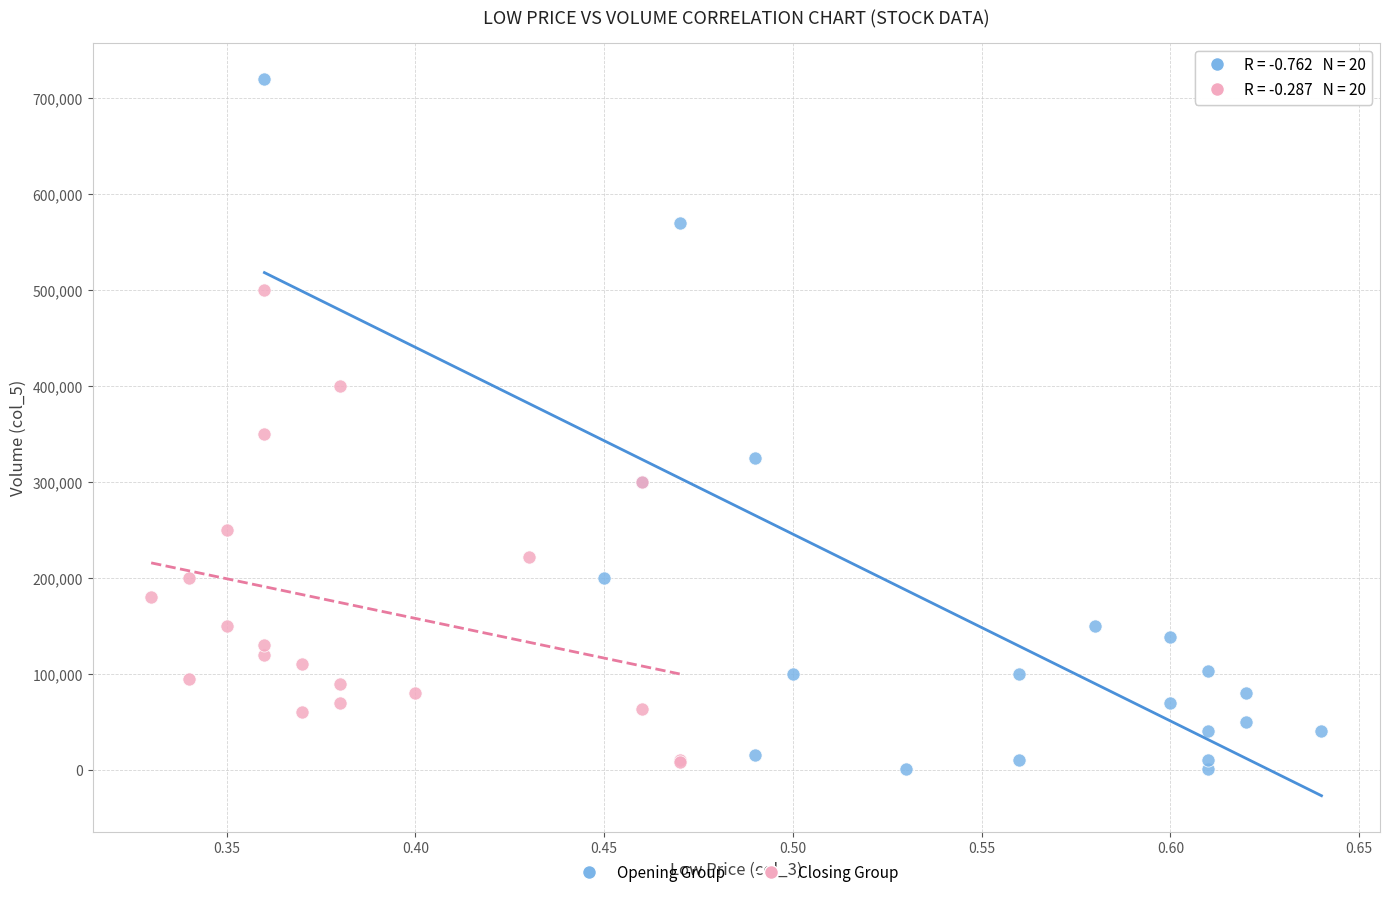

Which series has the widest spread of Y values?

Opening Group